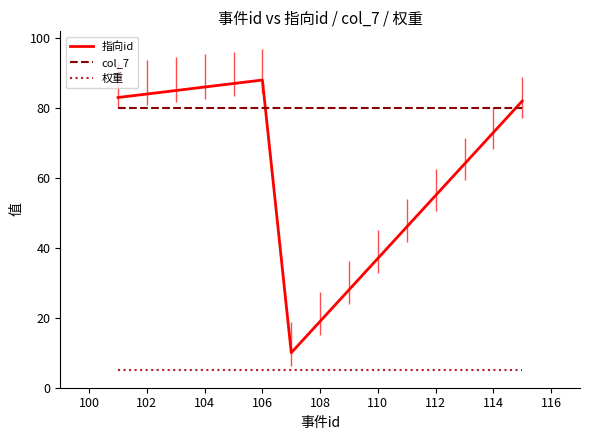

What is the maximum value shown in the chart?

88